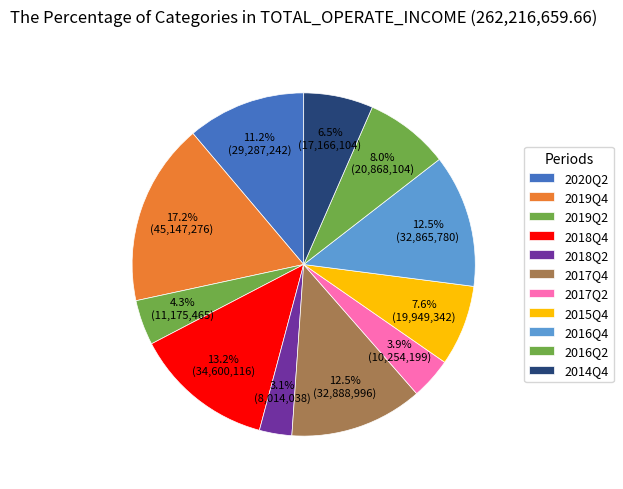

What is the change in value from 2018Q4 to 2016Q4?

-1734336.7